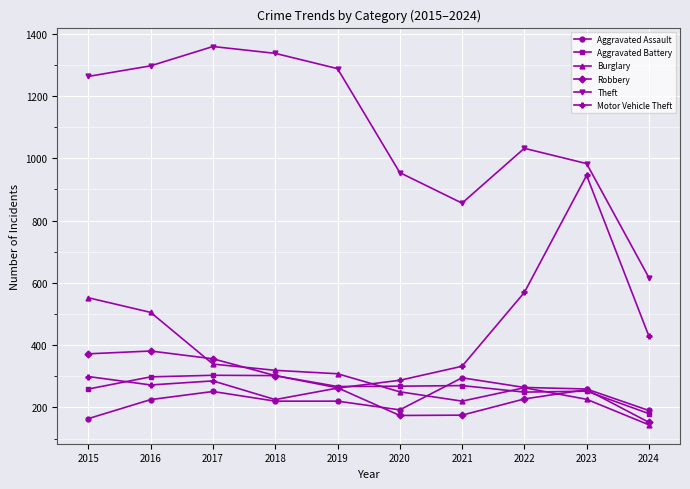

Which series has the largest range (max minus min)?

Theft